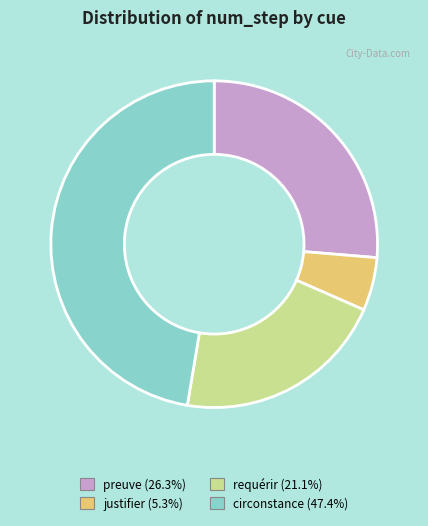

Between requérir and justifier, which is larger?

requérir